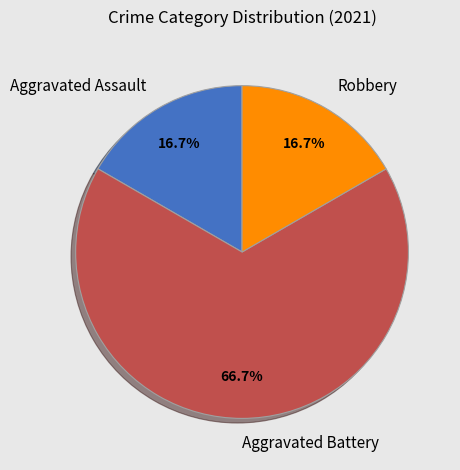

Is there a majority slice in this chart?

Yes